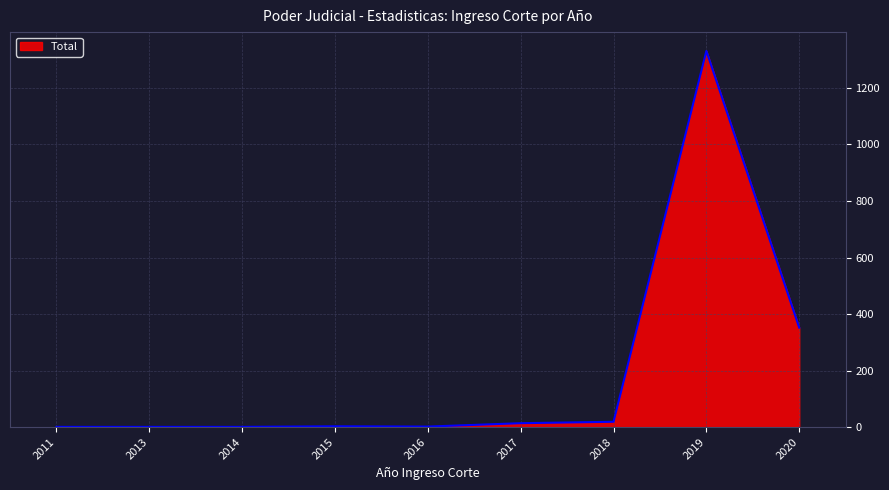

Count the number of categories in the chart.

9